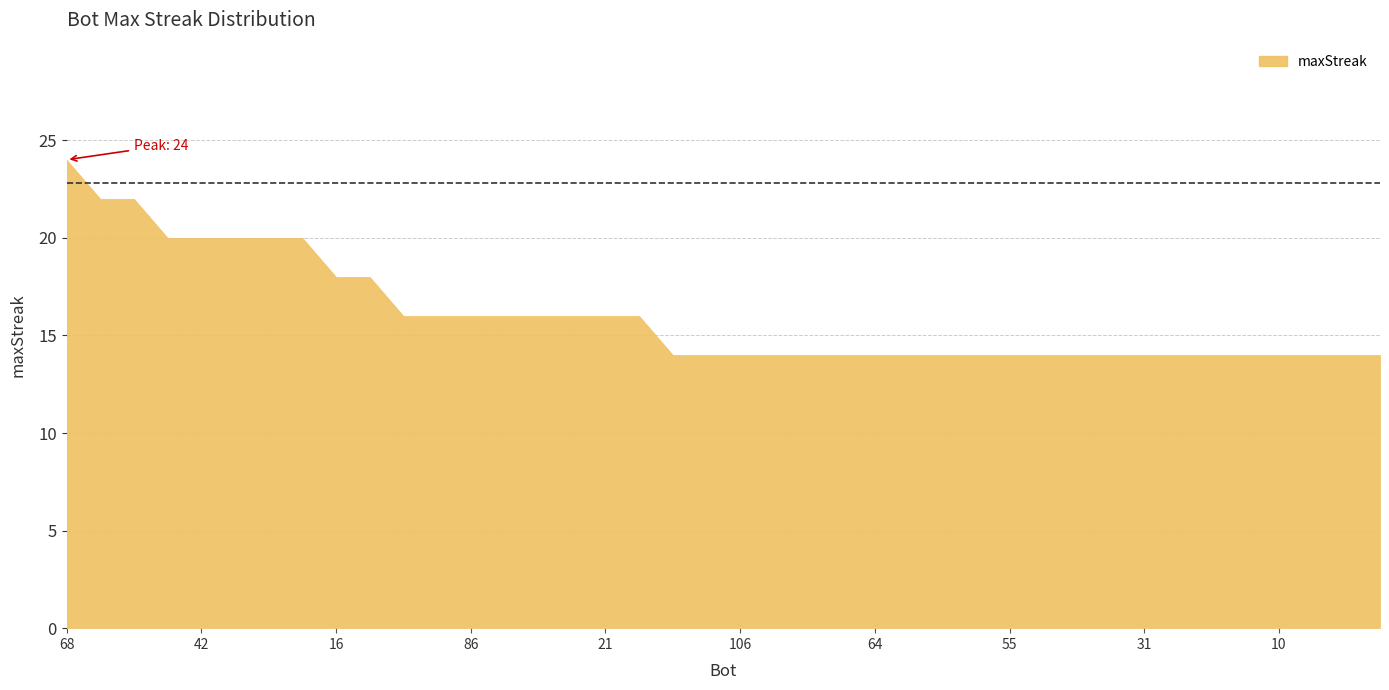

The chart shows a value of 14 at 41. True or false?

True